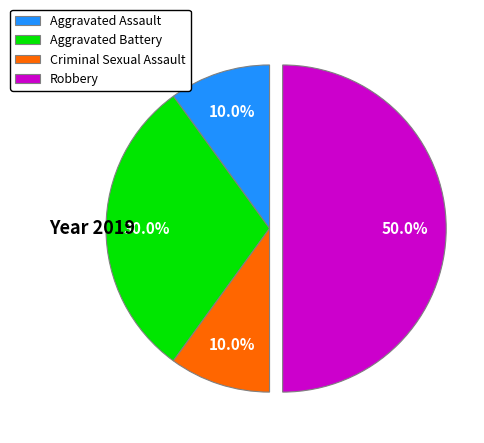

What is the largest slice in the pie chart?

Robbery